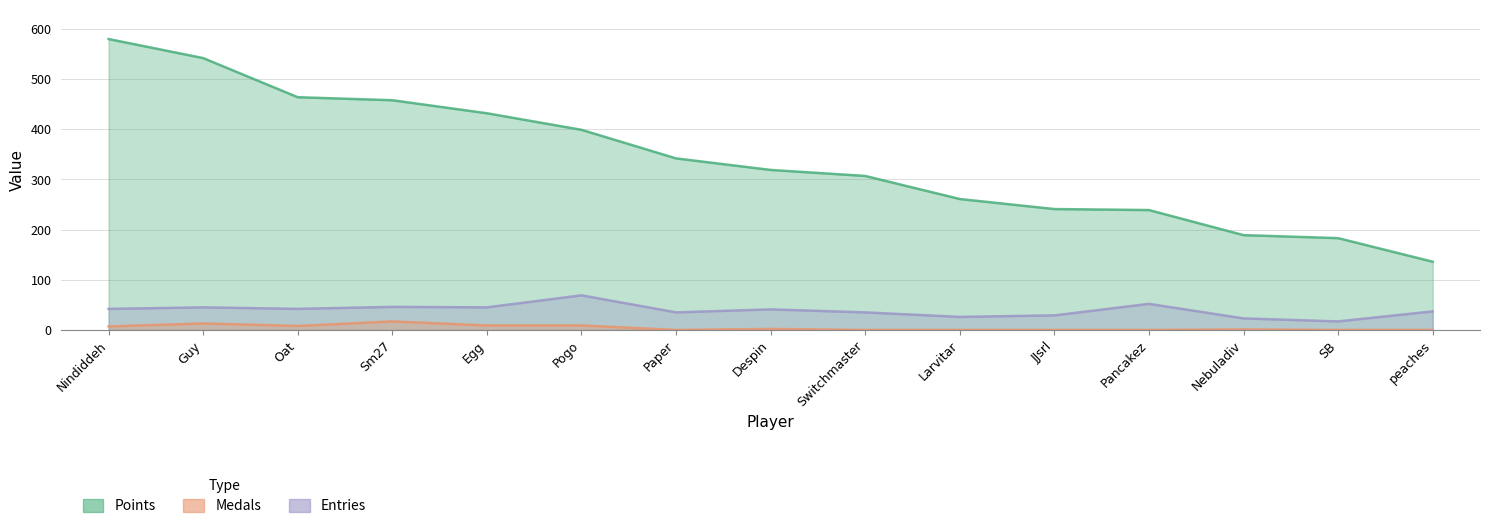

Is it true that Entries equals 35 at Paper?

True